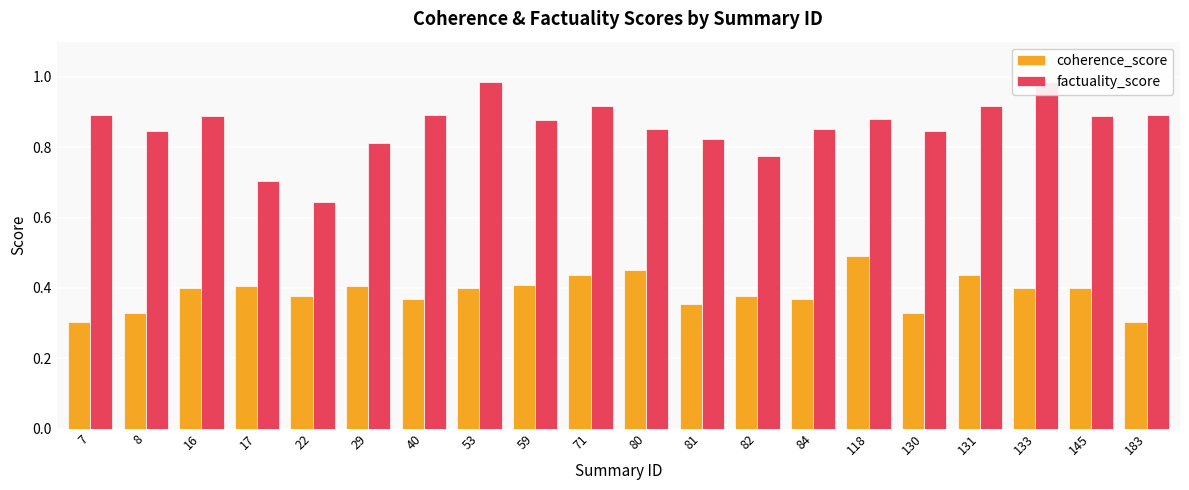

At how many categories does at least one series exceed 0?

20